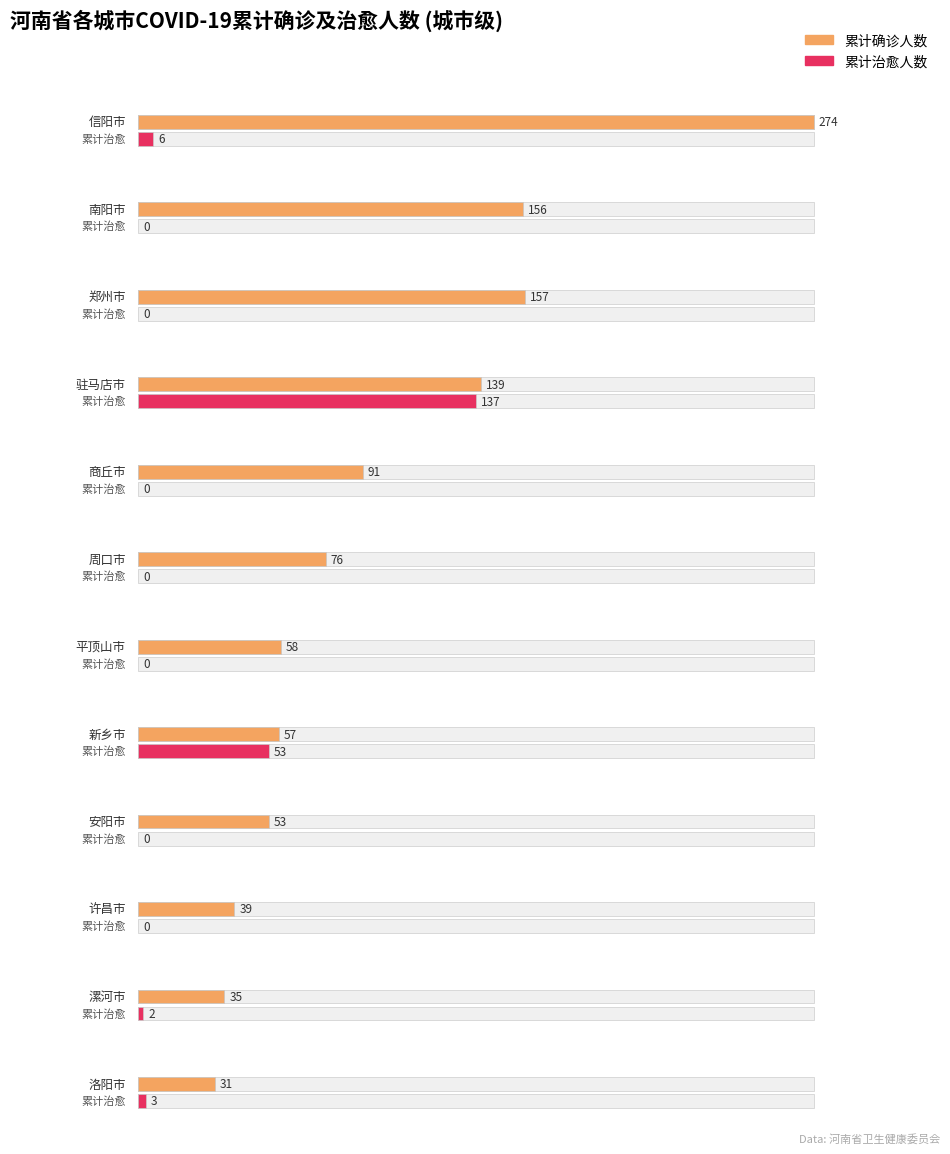

What is the difference between the maximum and minimum values in the 累计确诊人数 series?

243